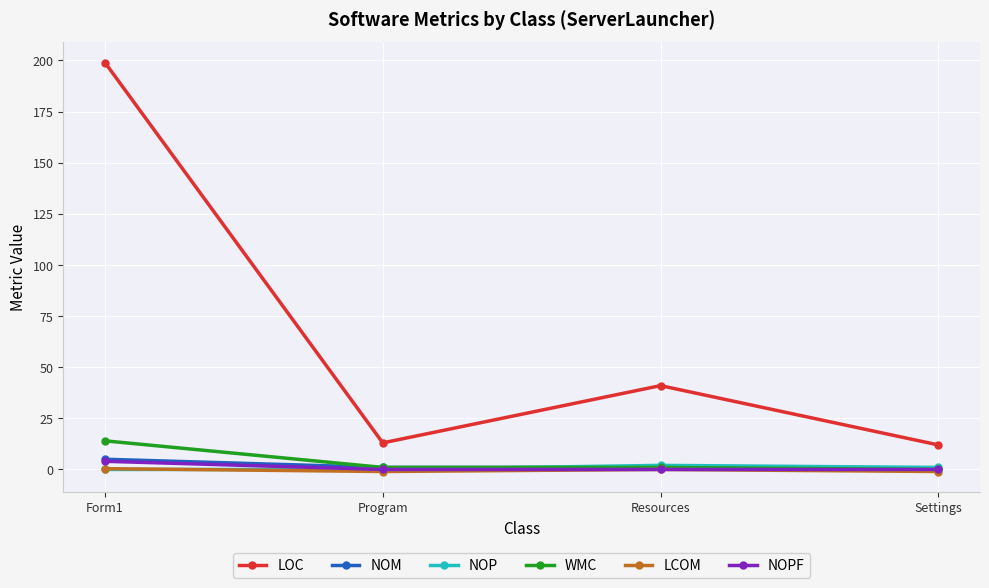

At which category does the chart reach its peak across all series?

Form1